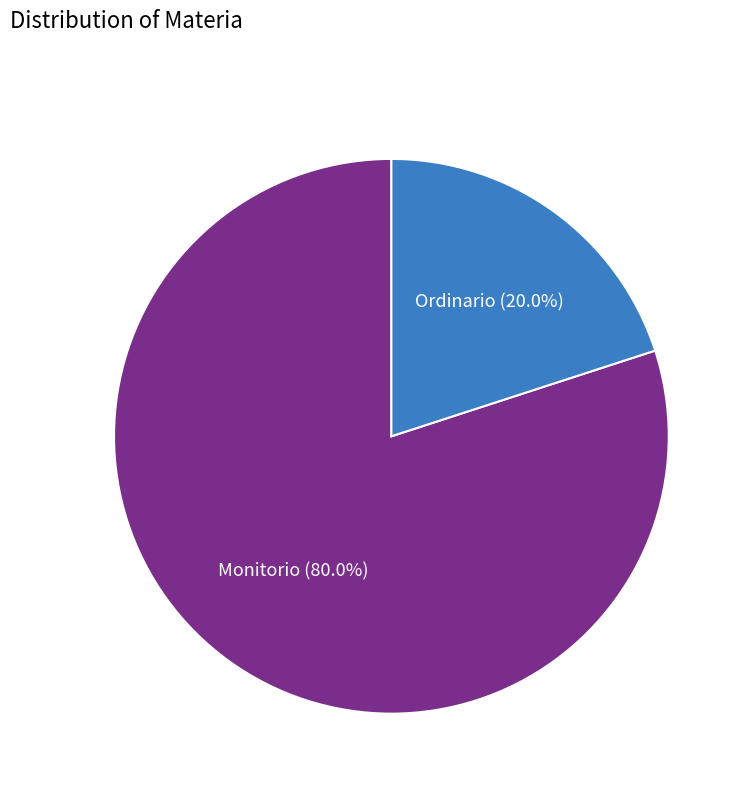

How many slices are in this pie chart?

2